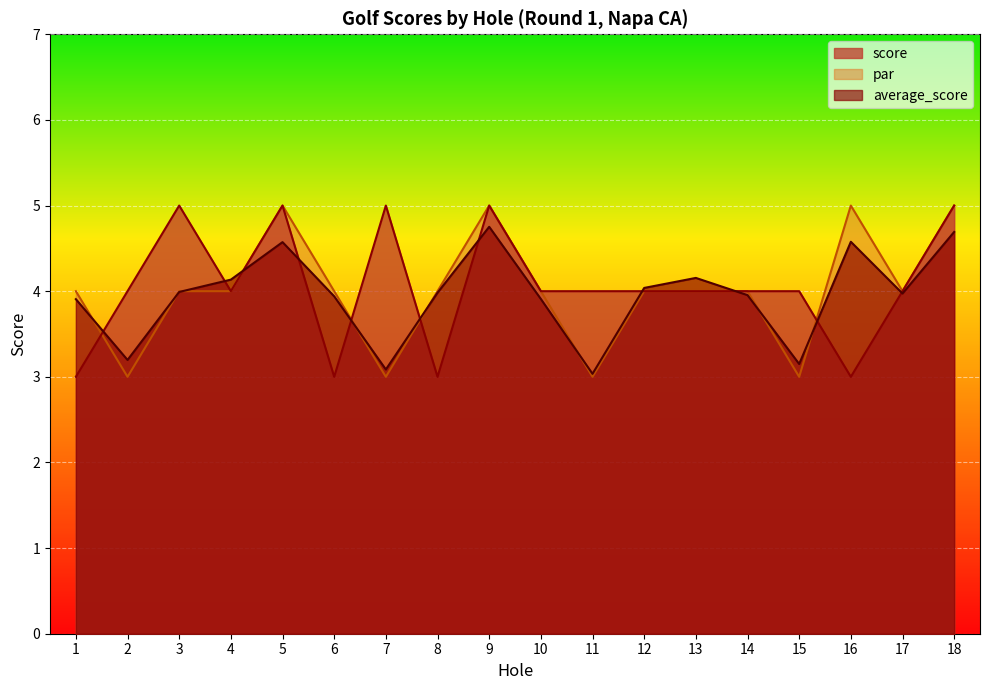

Read the score value at 18.

5.0